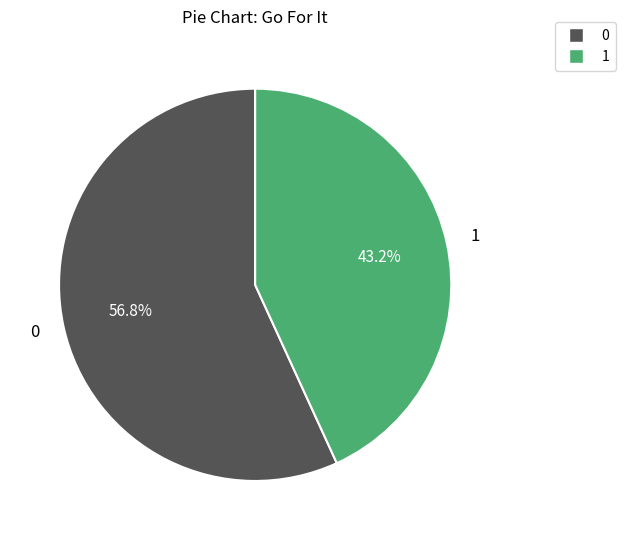

To the nearest percent, what is the difference between the largest and smallest slice percentages?

14%